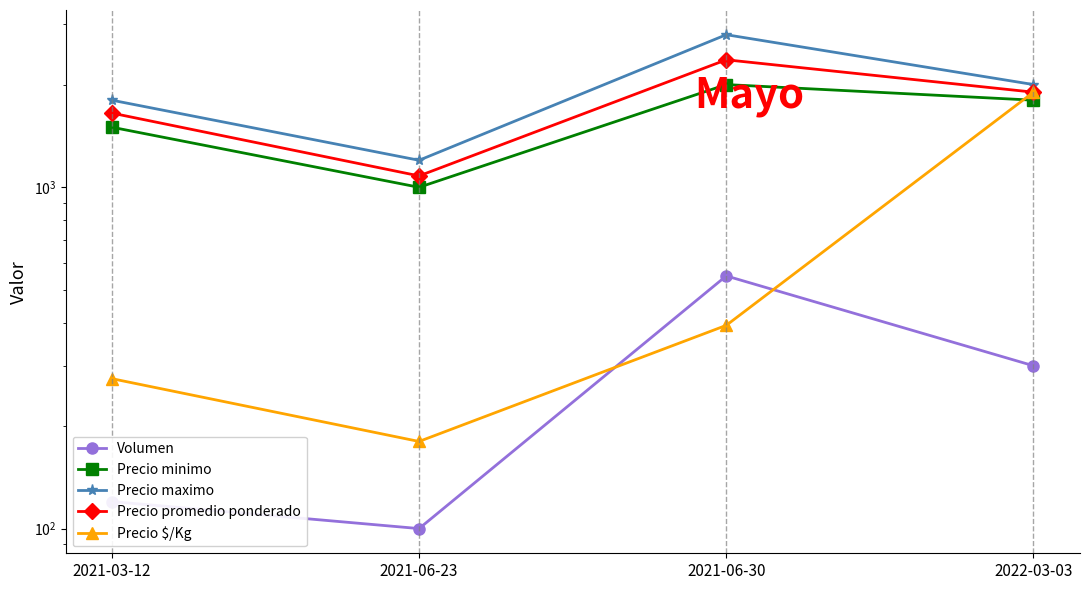

What is the average value of the Precio minimo series?

1575